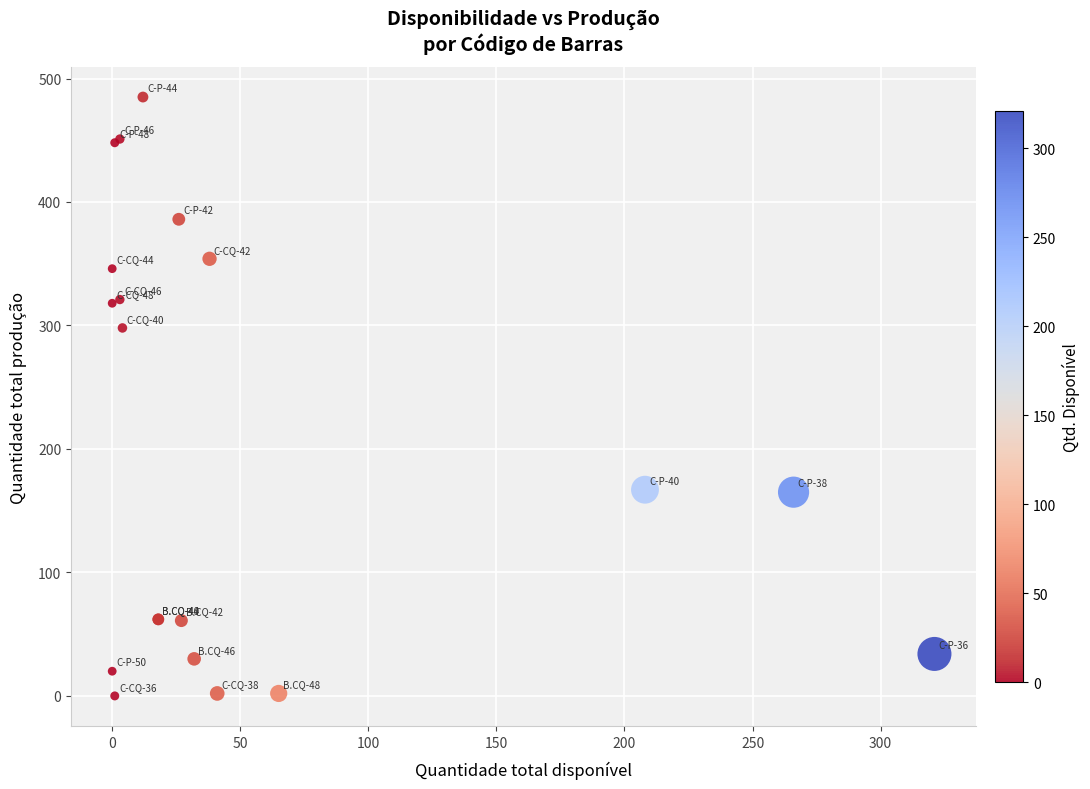

What Y value in the scatter plot is closest to 242?

298